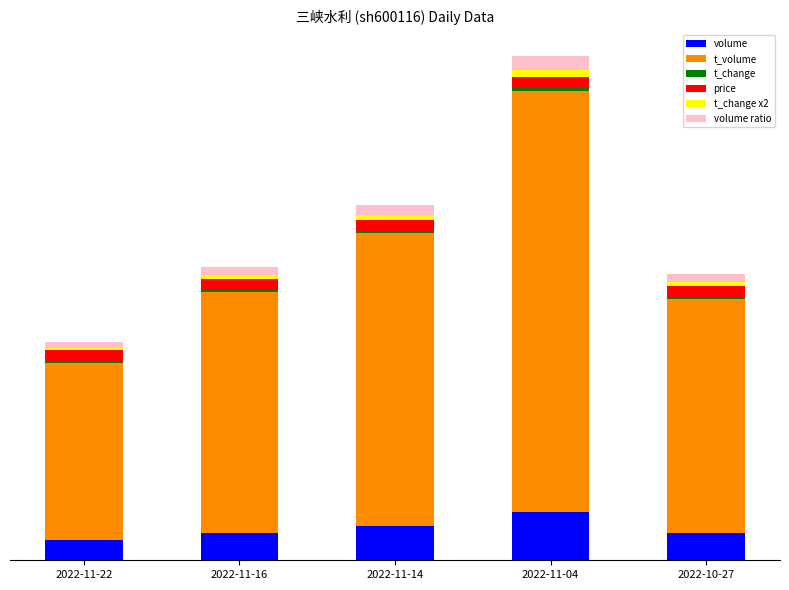

Is it true that price equals 5196.7 at 2022-11-22?

False